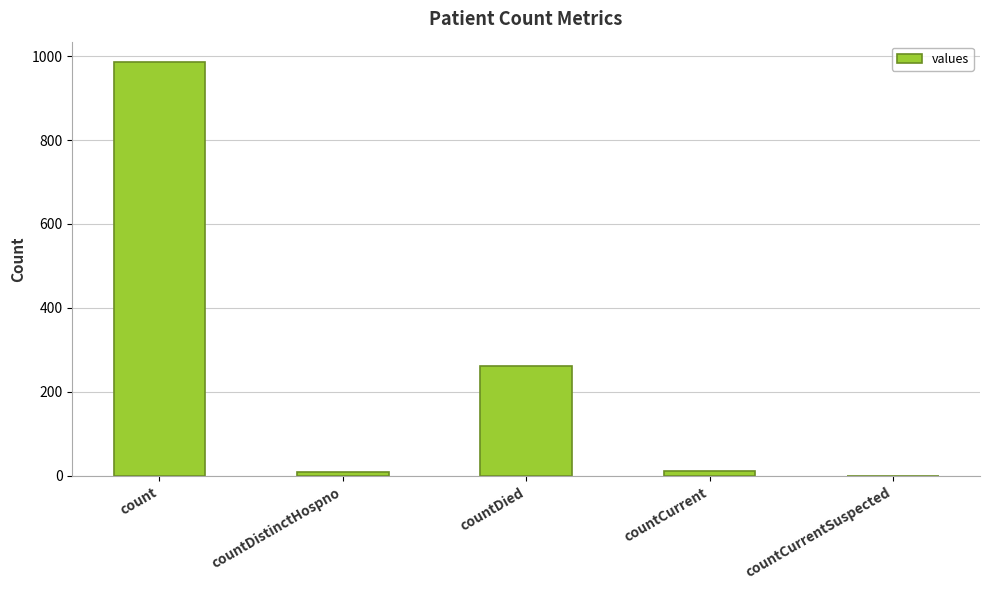

True or false: the data shows 261 at countDied.

True